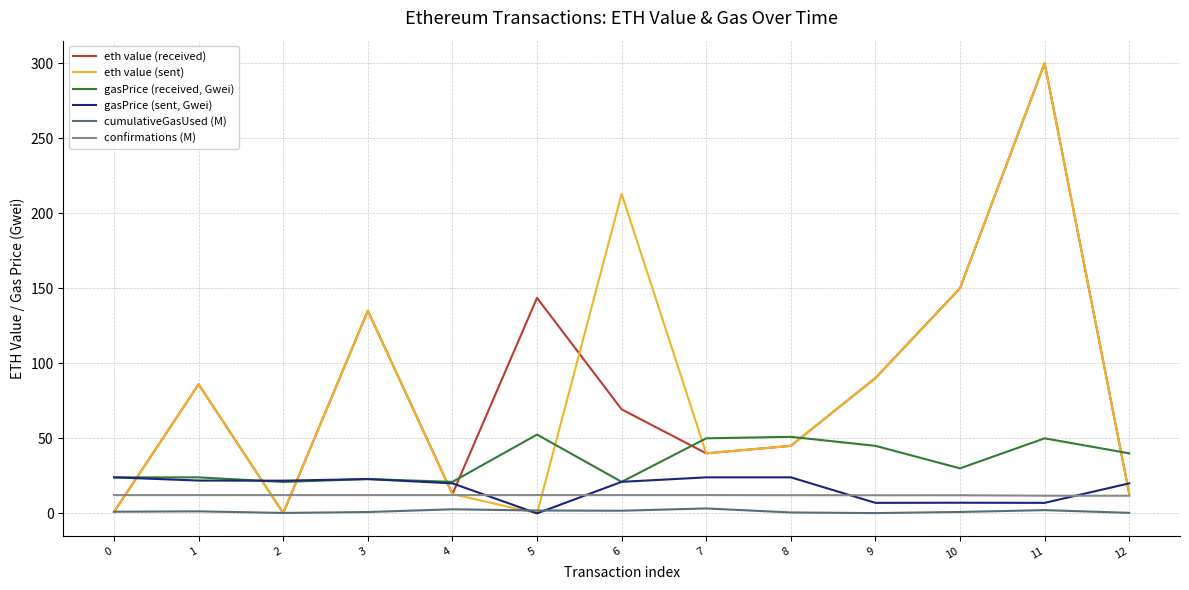

Which category has the highest value across all series?

11